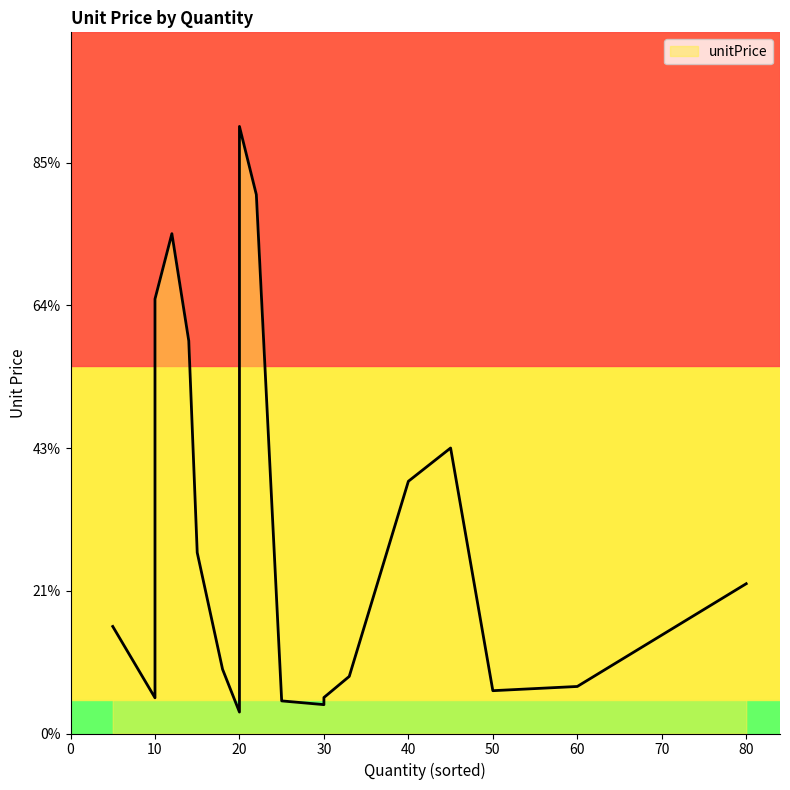

True or false: the data has more than 0 interior local peaks.

True